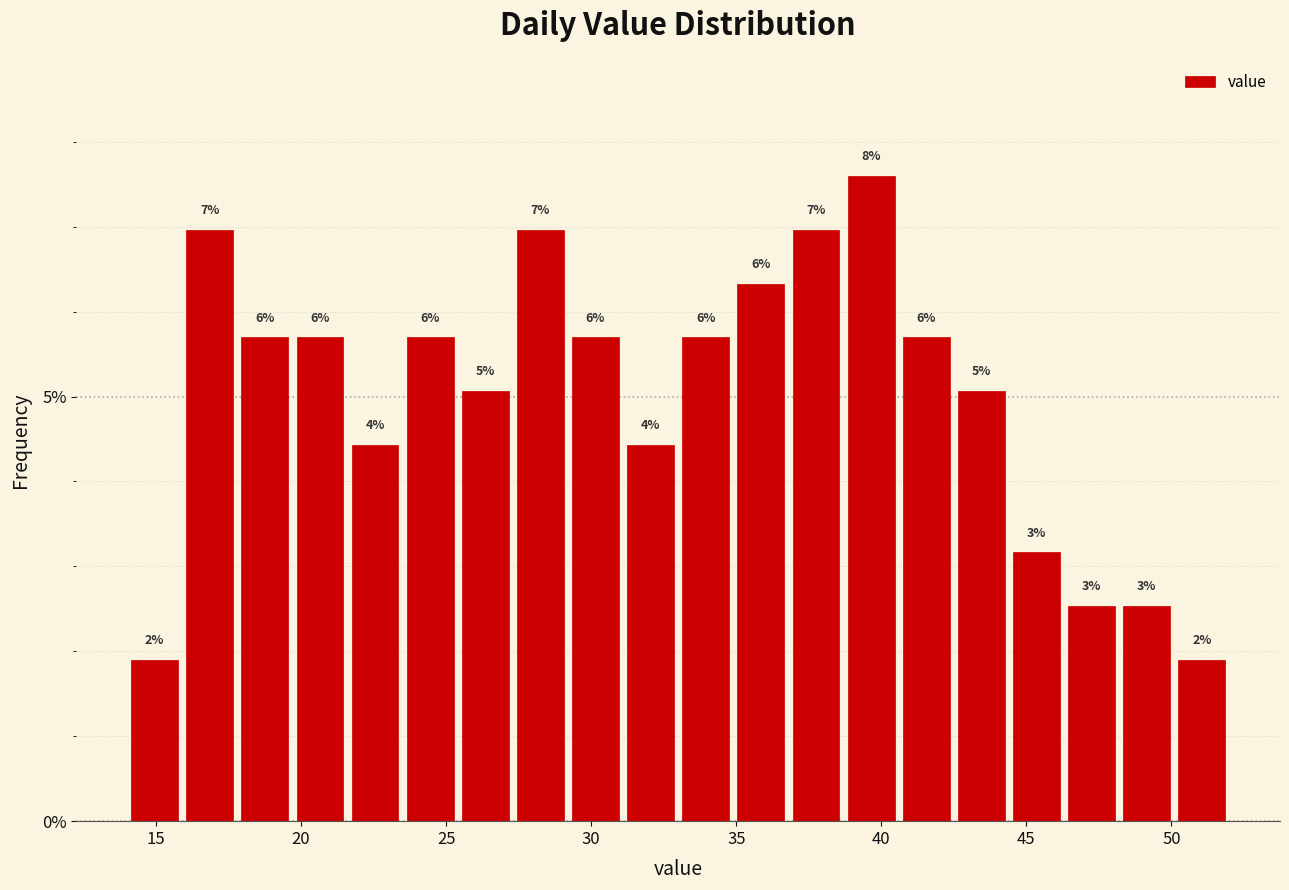

Around what value on the x-axis is the tallest bar? Give the approximate position of its centre, as read against the axis.

39.5